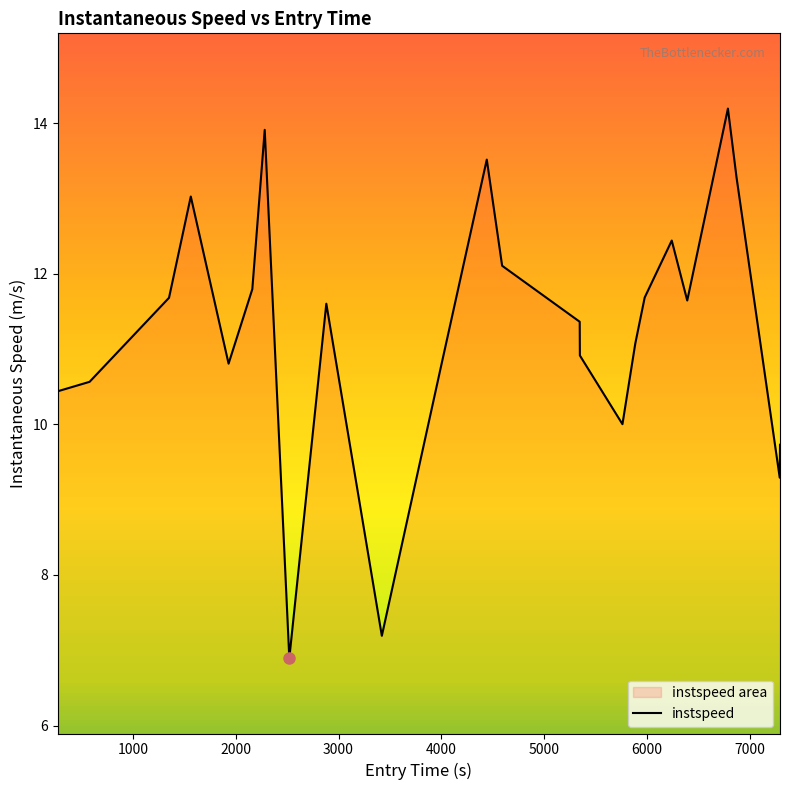

What is the minimum value shown in the chart?

6.9